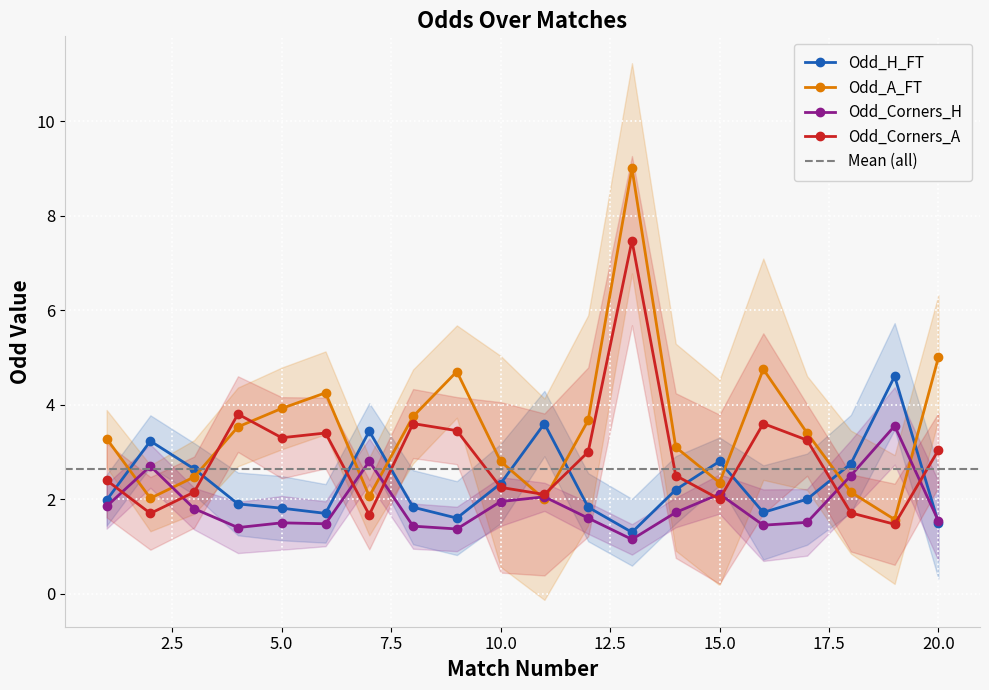

At how many categories does at least one series exceed 7?

1